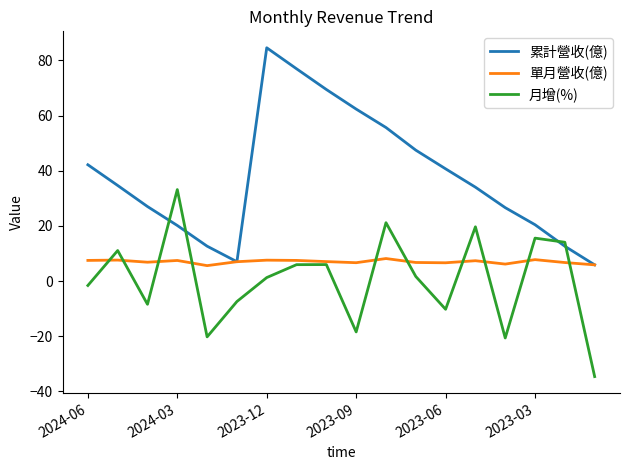

How many lines are shown in the chart?

3